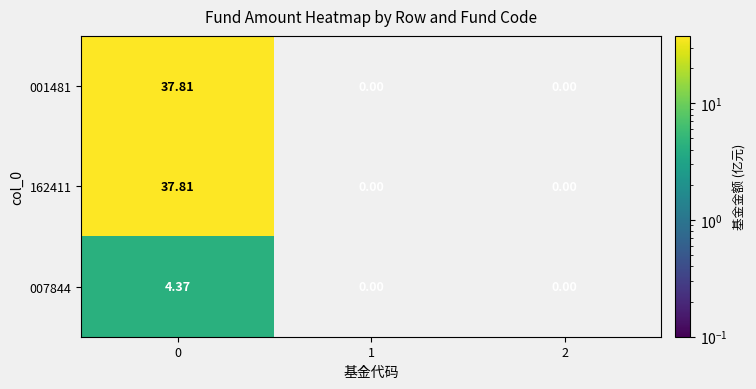

What is the maximum value shown in the chart?

37.8